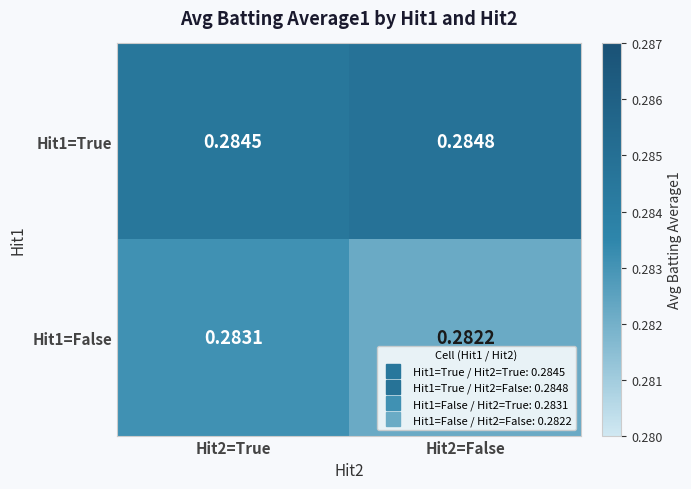

Is the value of Hit1=True at Hit2=True greater than the value of Hit1=False at Hit2=False?

Yes